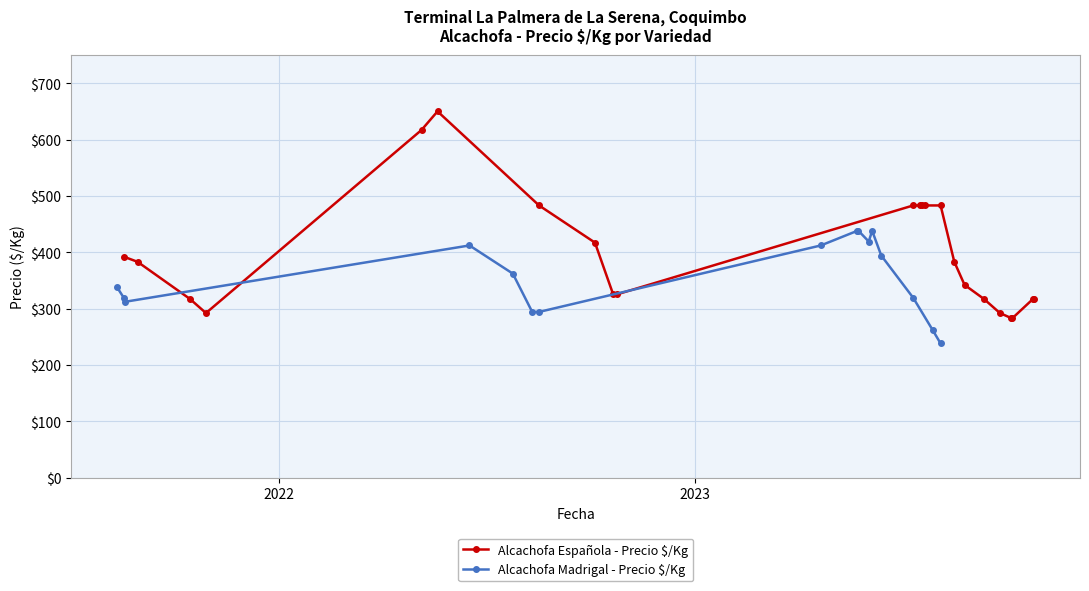

How many data points in Alcachofa Española - Precio $/Kg are less than 383?

11